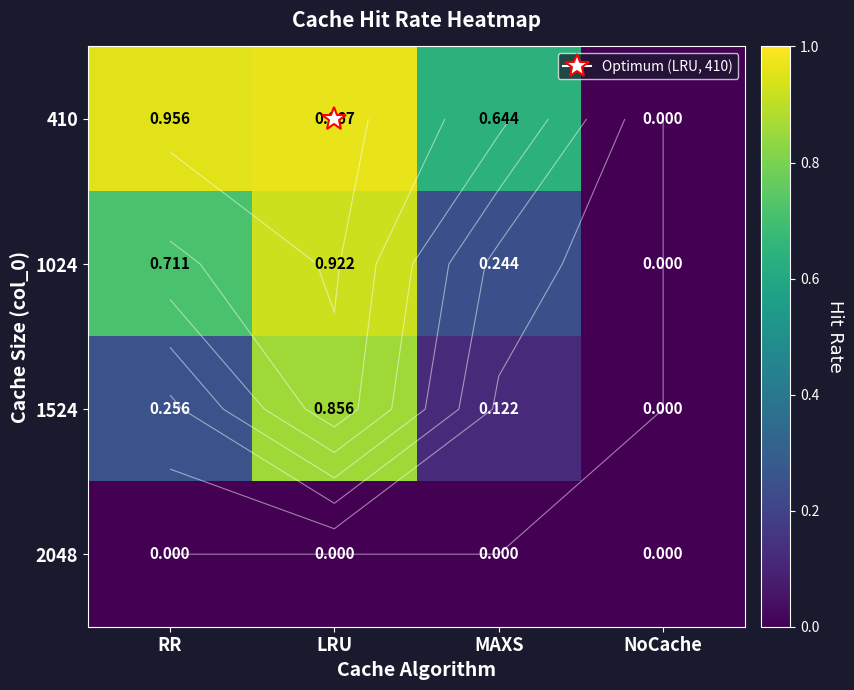

What is the difference between the highest and lowest values at LRU?

1.0